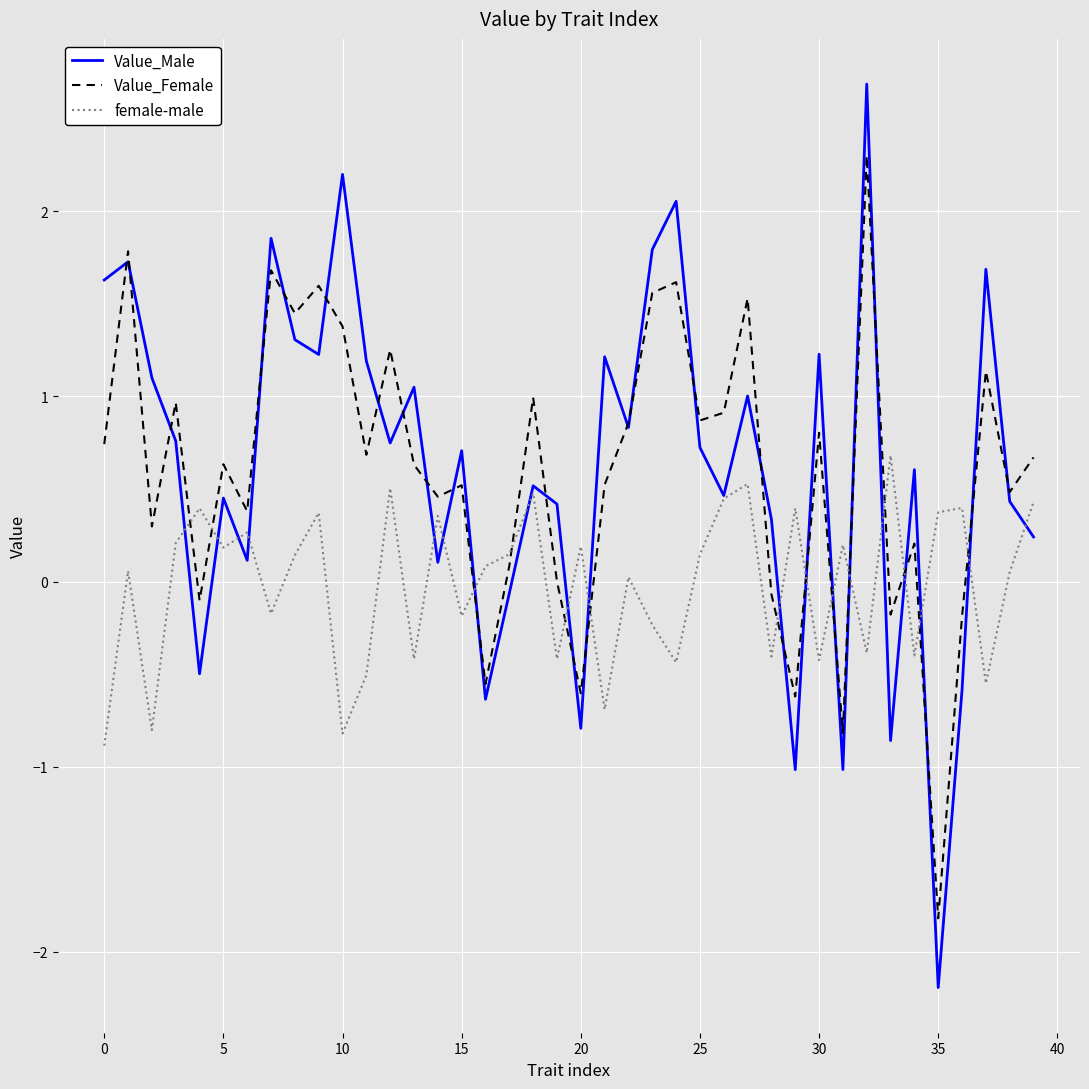

Rank the series by their maximum value, from lowest to highest.

female-male, Value_Female, Value_Male